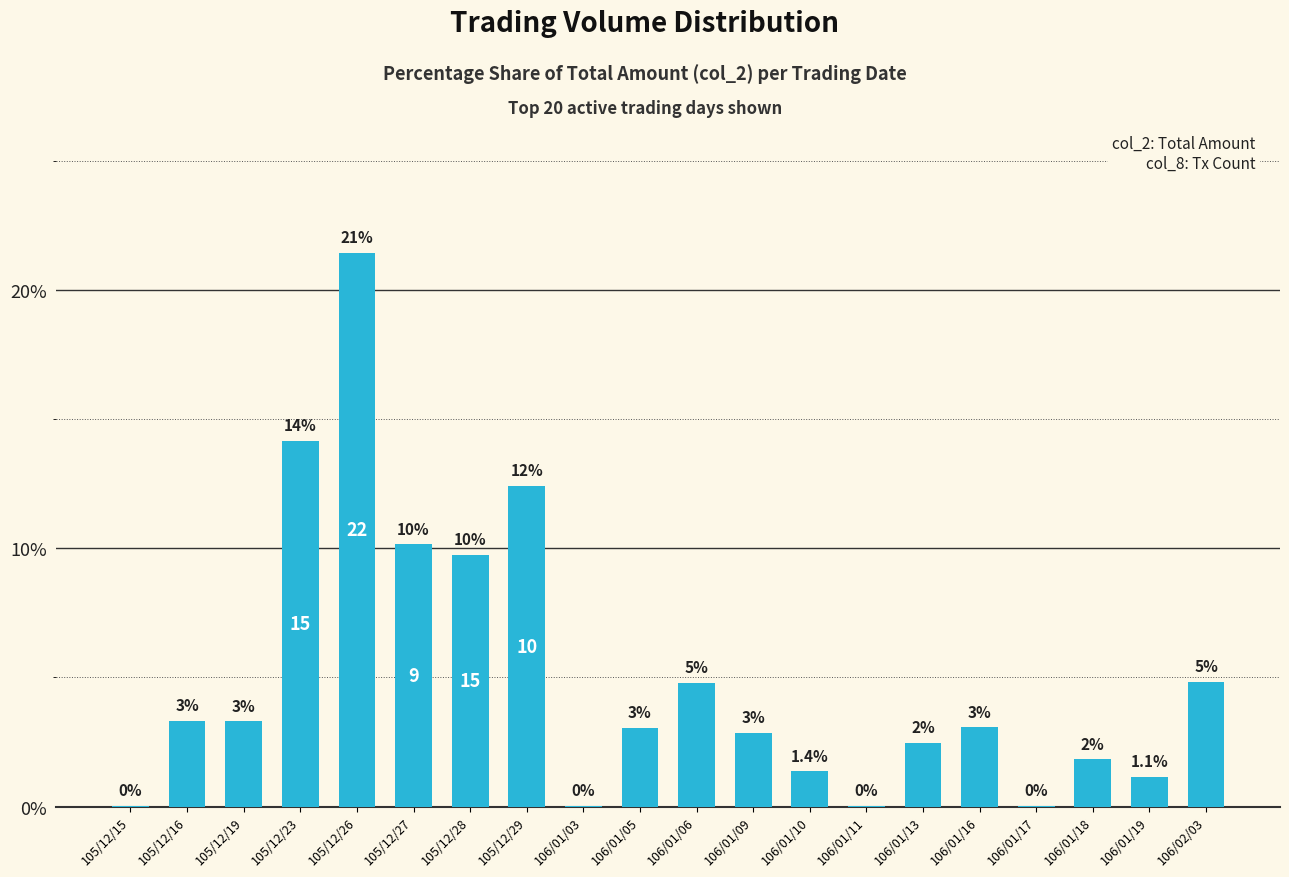

Reading right to left, transcribe all the data shown in this chart.

106/02/03=4.8	106/01/19=1.1	106/01/18=1.8	106/01/17=0.0	106/01/16=3.1	106/01/13=2.5	106/01/11=0.0	106/01/10=1.4	106/01/09=2.9	106/01/06=4.8	106/01/05=3.1	106/01/03=0.0	105/12/29=12.4	105/12/28=9.7	105/12/27=10.2	105/12/26=21.4	105/12/23=14.1	105/12/19=3.3	105/12/16=3.3	105/12/15=0.0